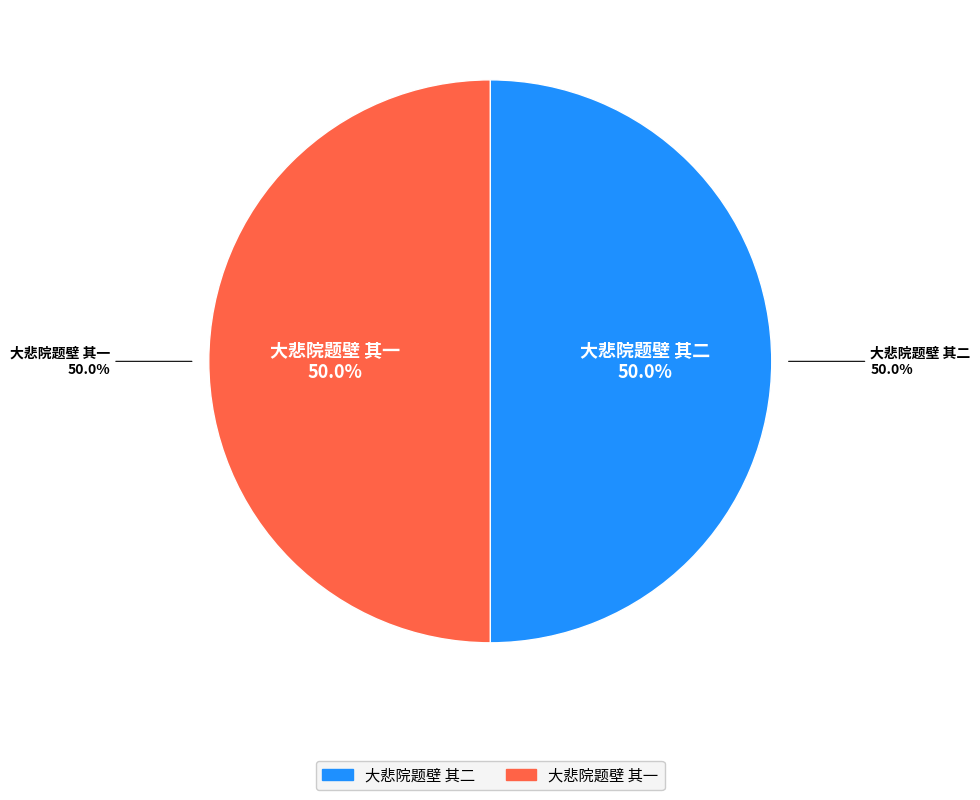

Is 大悲院题壁 其二 the majority of the pie?

Yes